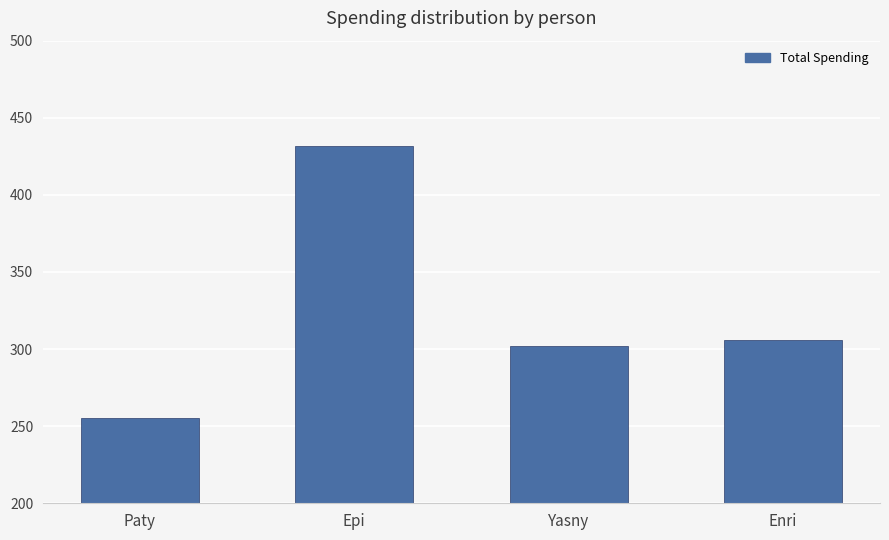

Reading left to right, transcribe all the data shown in this chart.

Paty=255.1	Epi=431.5	Yasny=302.2	Enri=306.0